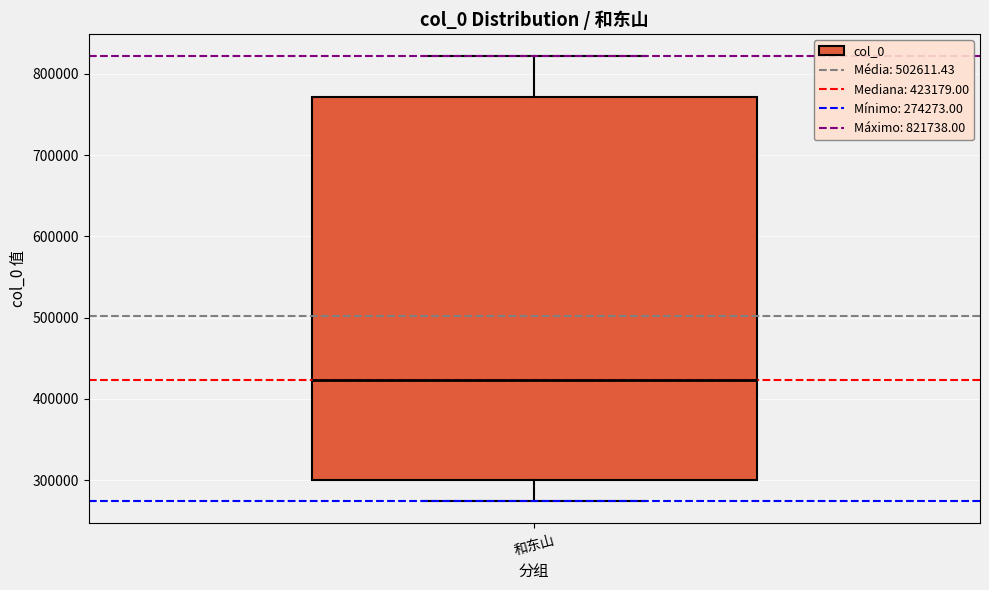

Where does the median line of the box for 和东山 sit on the y-axis? The values are not printed on the chart, so give them approximately, as read against the axis.

420000